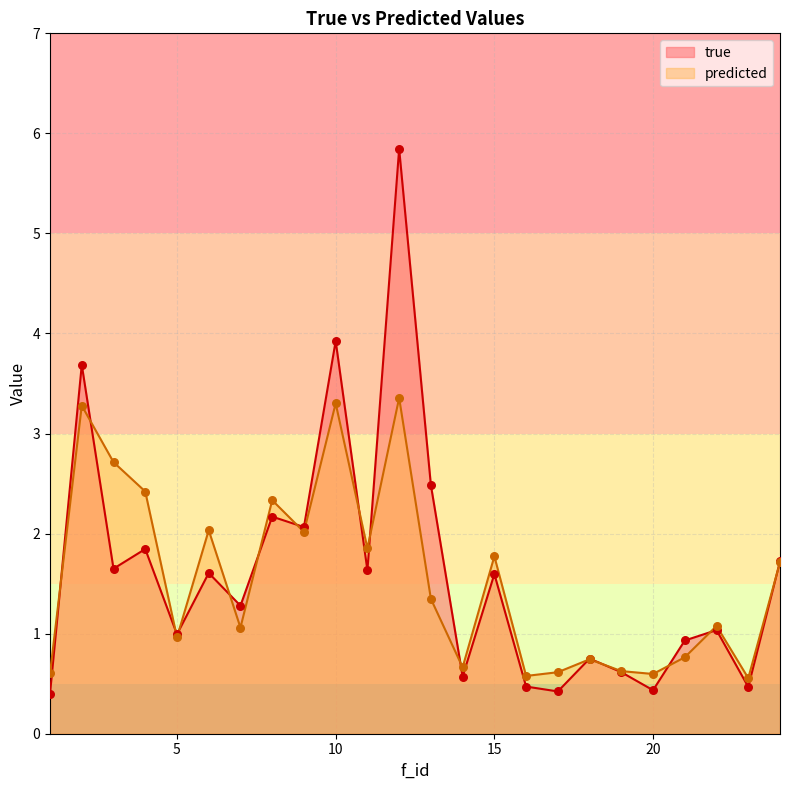

What are all the series names shown in the legend?

true, predicted